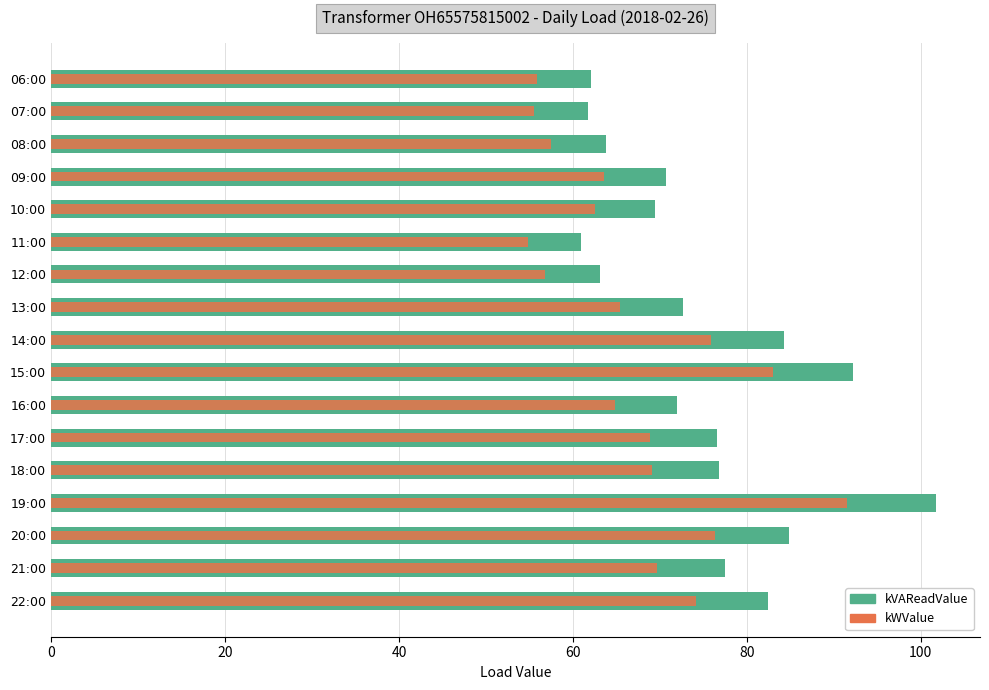

List the series in order of their peak value, highest first.

kVAReadValue, kWValue